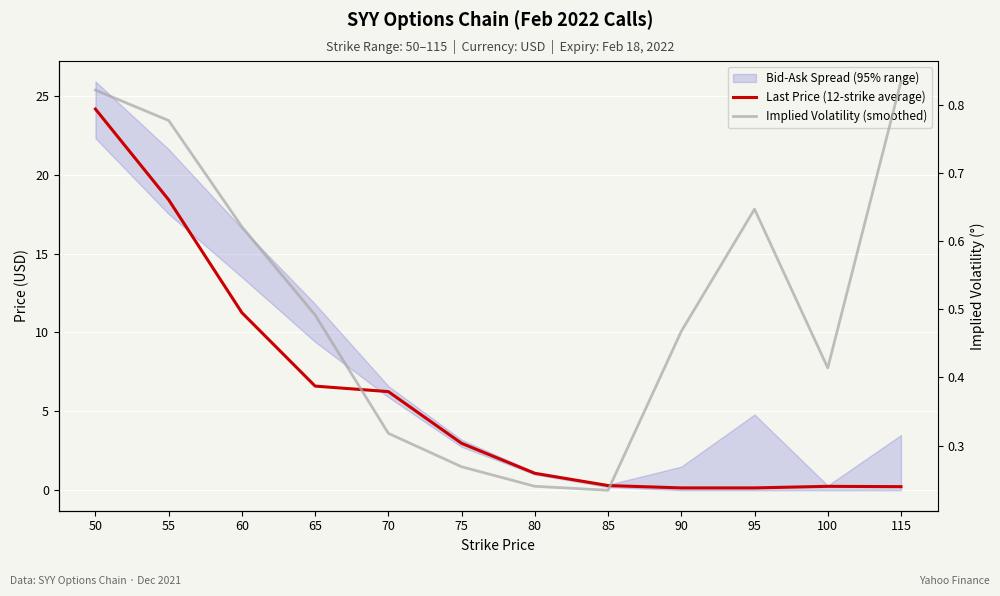

What is the difference between the second highest and minimum values in the Last Price (12-strike average) series?

18.2